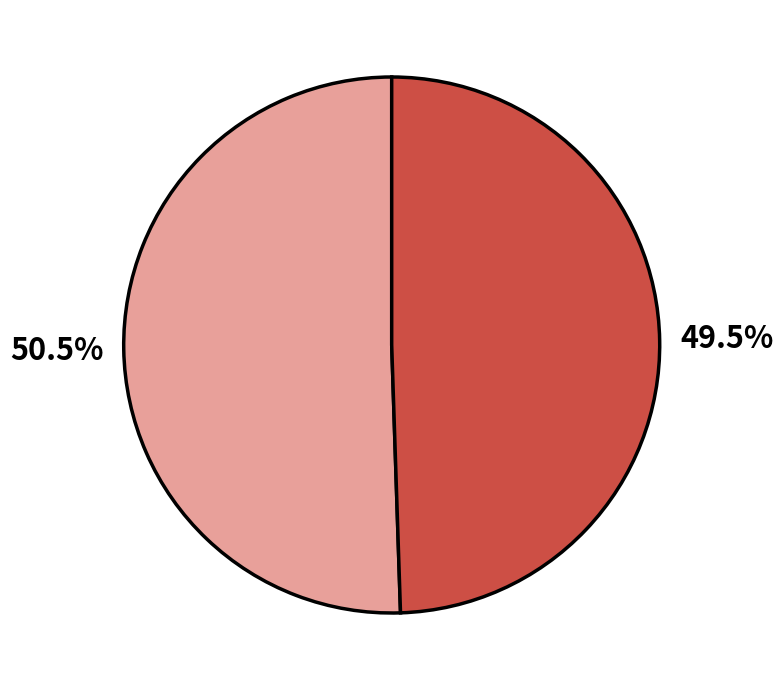

How many segments does this pie chart have?

2